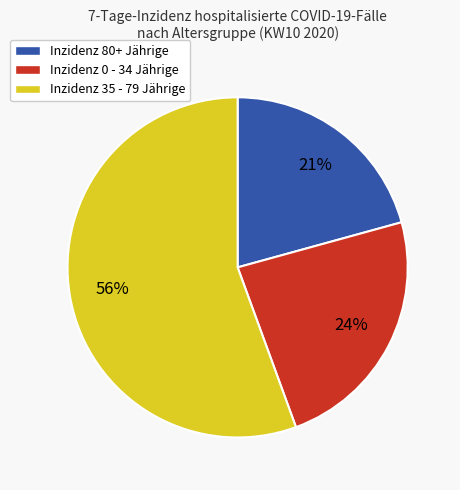

Is there a majority slice in this chart?

Yes